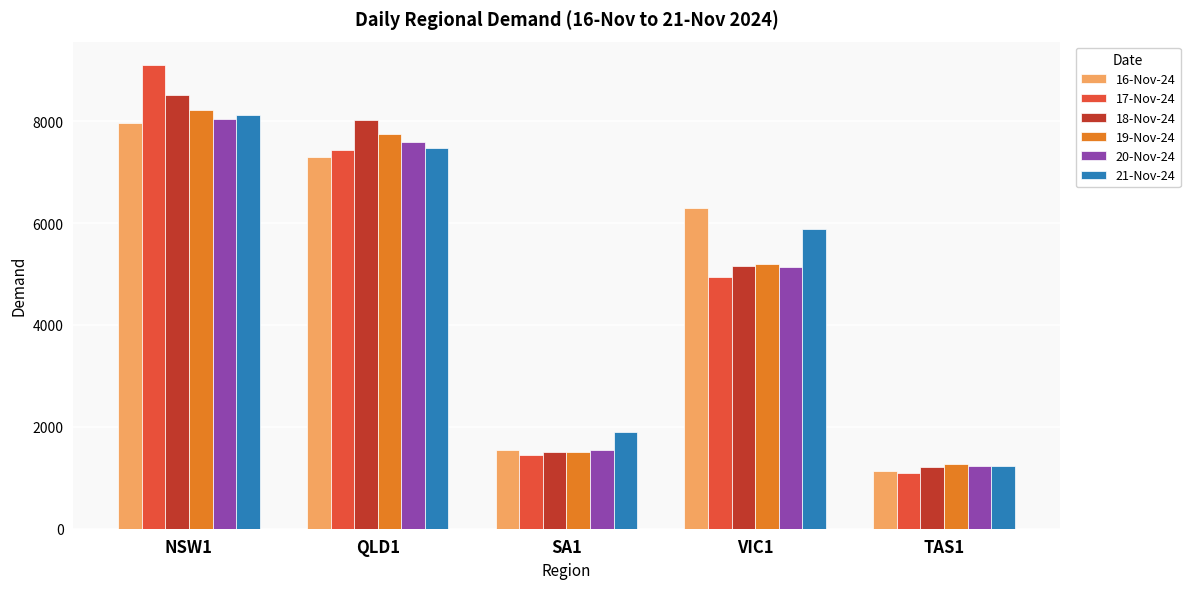

What is the label of the 3rd bar from the right?

SA1